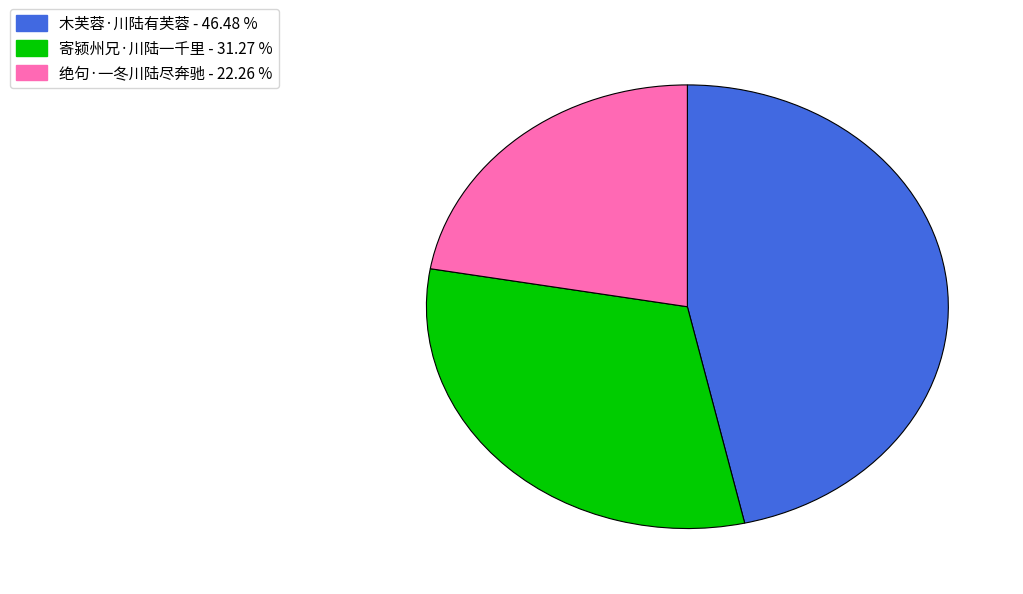

What is the largest slice in the pie chart?

木芙蓉·川陆有芙蓉